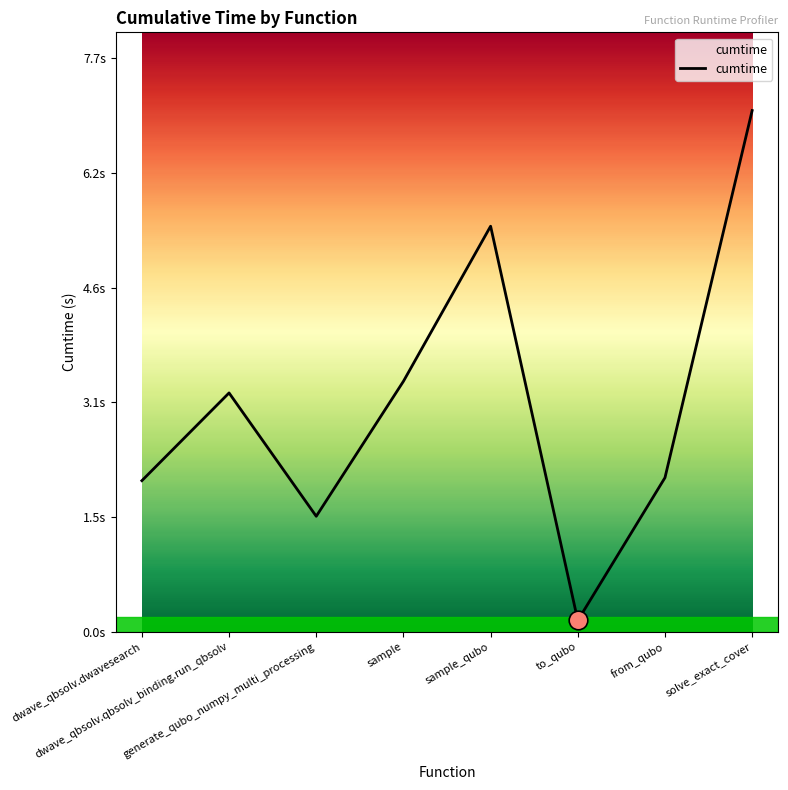

Approximately how many times larger is the value at dwave_qbsolv.dwavesearch compared to dwave_qbsolv.qbsolv_binding.run_qbsolv?

0.6